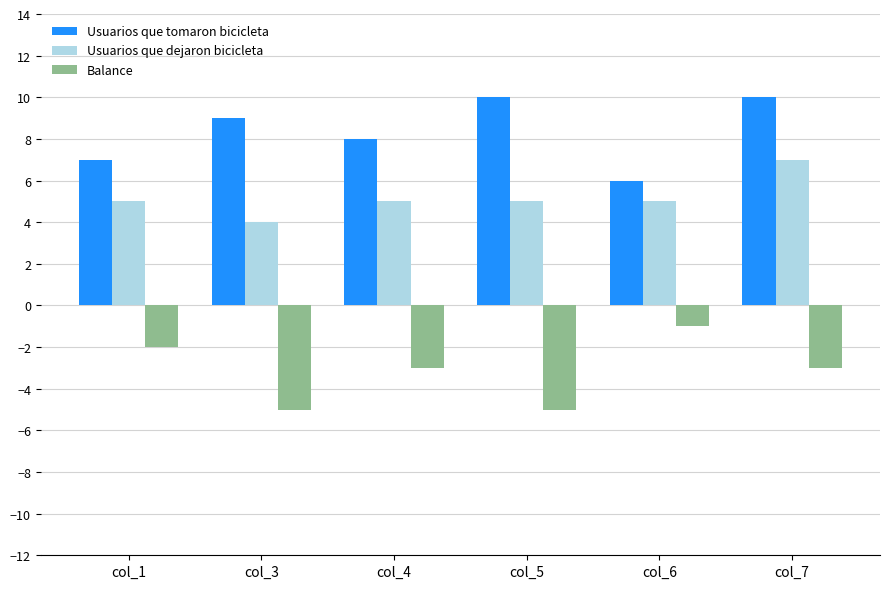

Rank the series by their average value, from highest to lowest.

Usuarios que tomaron bicicleta, Usuarios que dejaron bicicleta, Balance